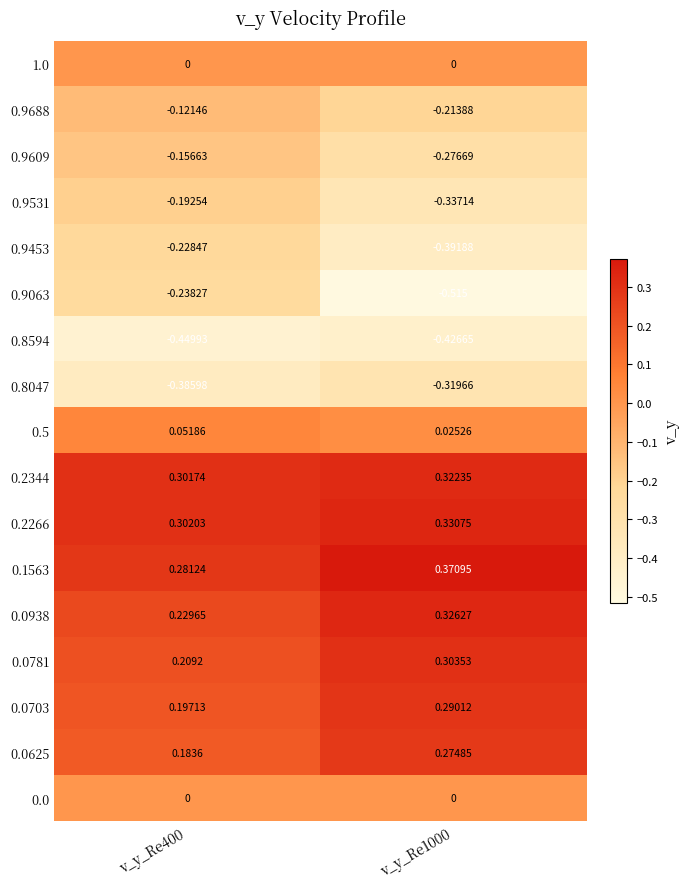

Is the value of 0.5 at v_y_Re1000 greater than the value of 0.2266 at v_y_Re400?

No